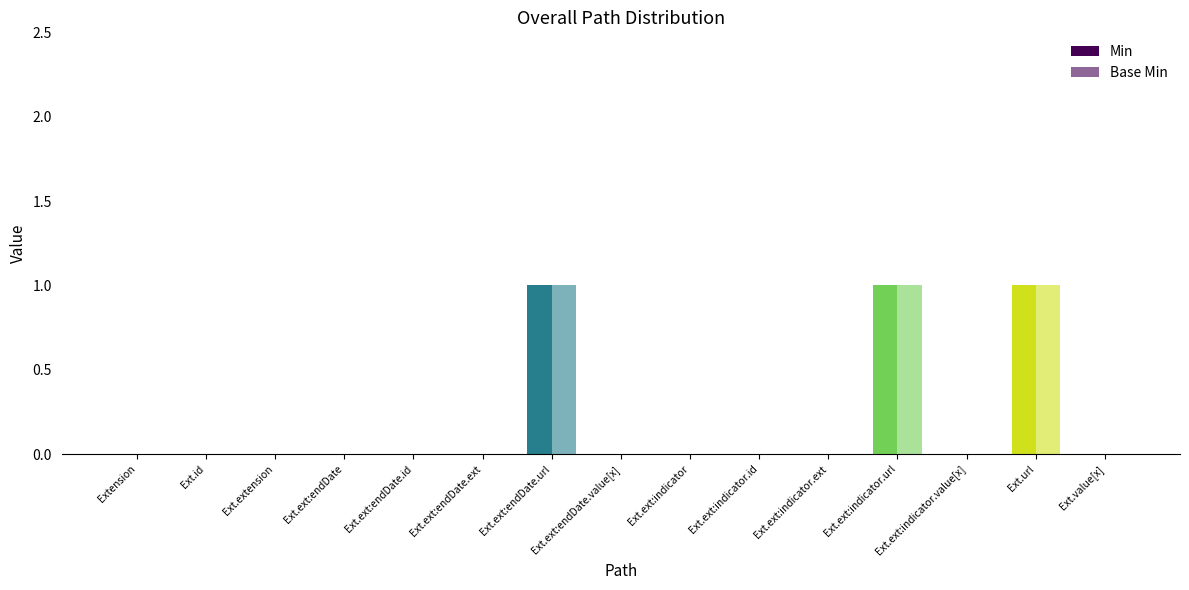

Is the value of Base Min at Ext.ext:endDate.url greater than the value of Min at Ext.value[x]?

Yes